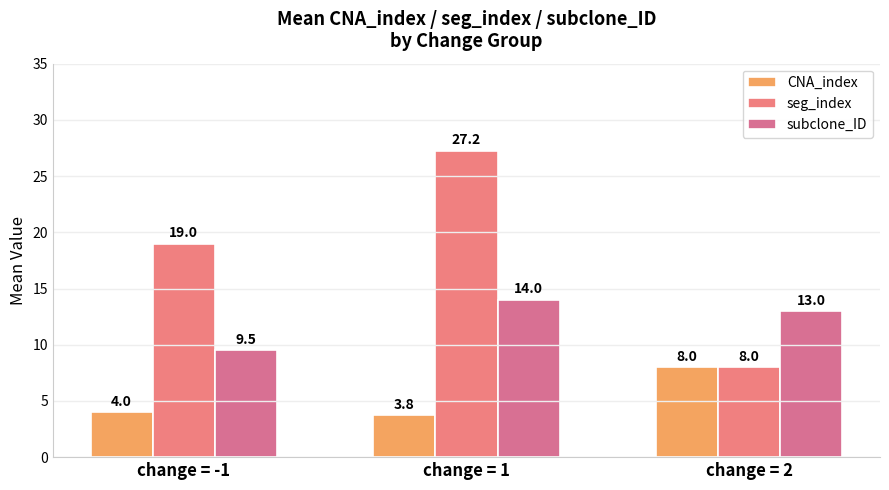

True or false: seg_index has a value of 27.2 at change = 1.

True